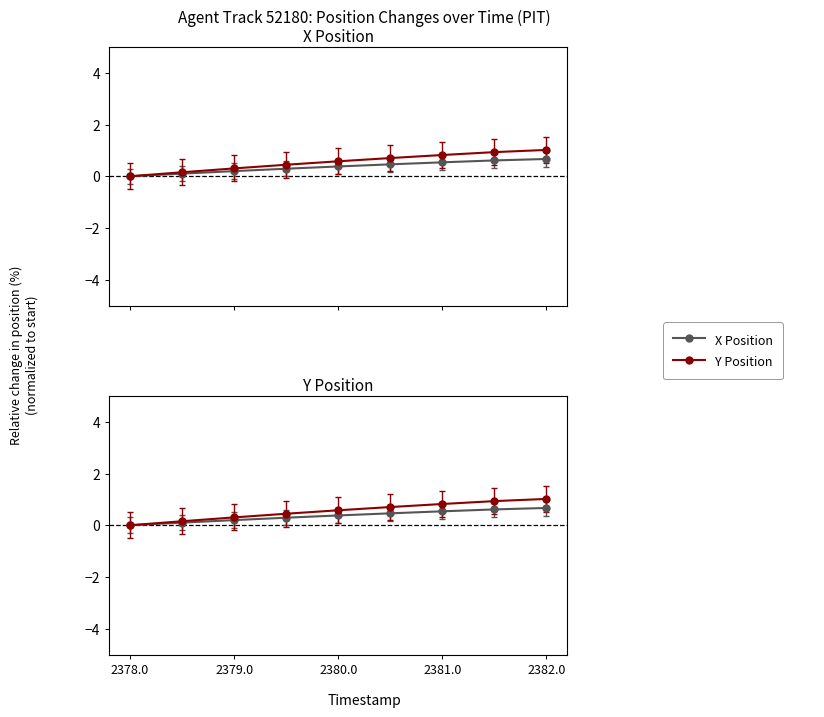

How many times do X and Y cross each other?

1